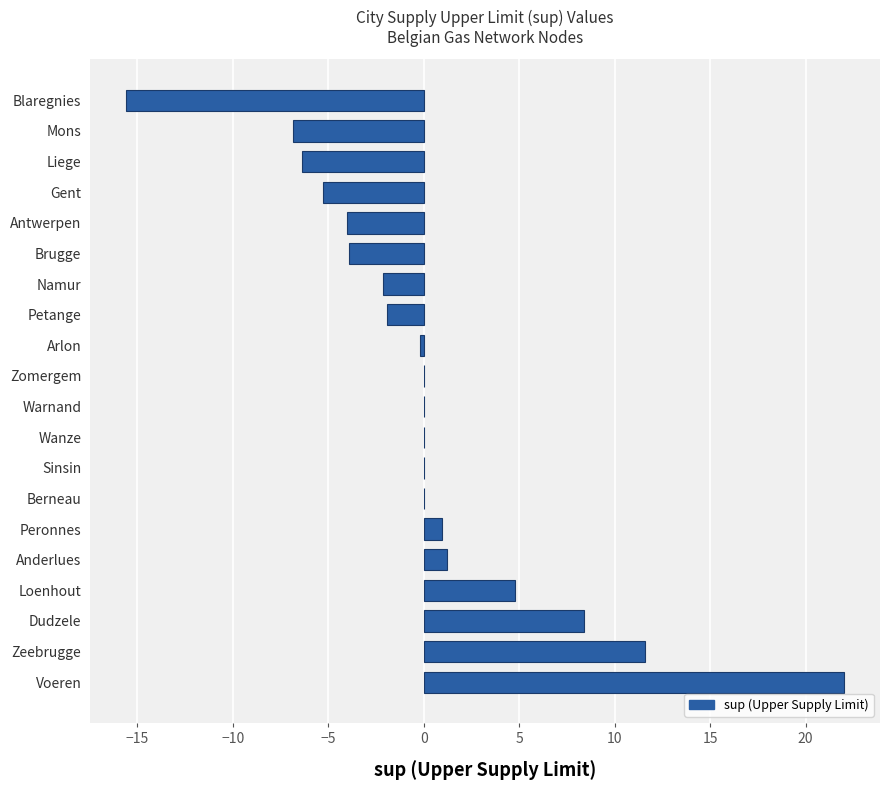

Which has a higher value, Voeren or Brugge?

Voeren